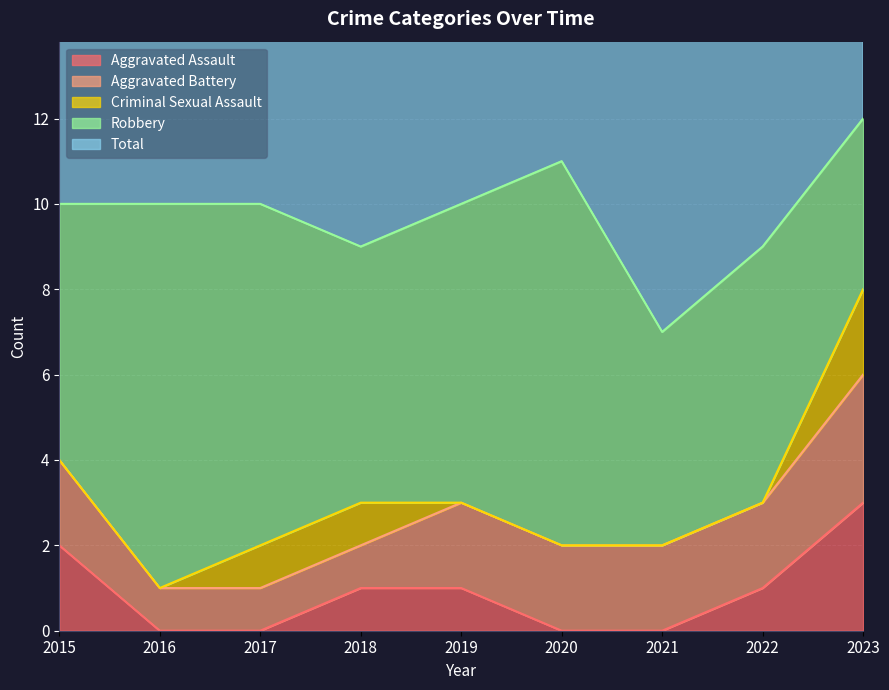

True or false: Robbery and Criminal Sexual Assault intersect in this chart.

False